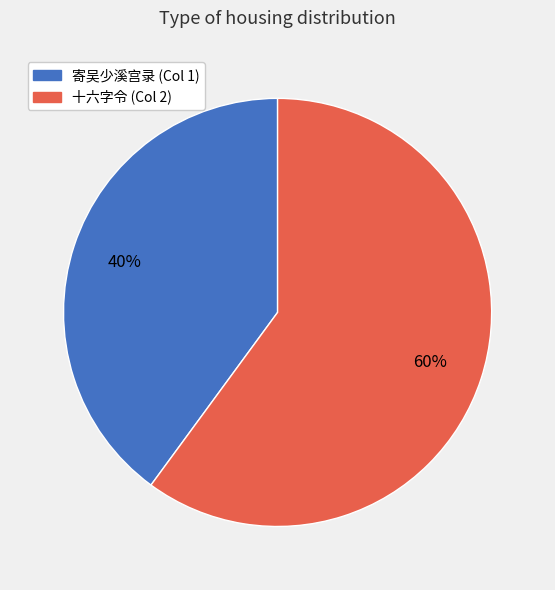

To the nearest percent, what is the average slice percentage?

50%